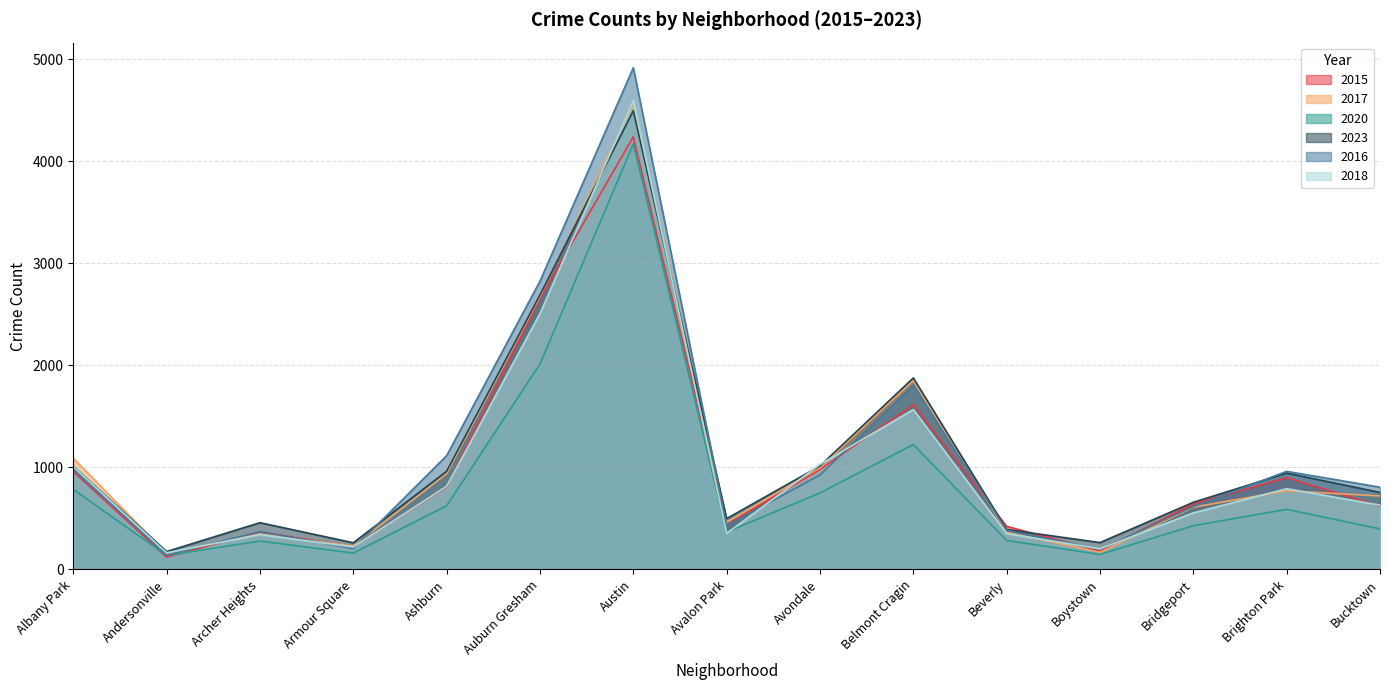

True or false: 2023 and 2016 cross at least once.

True